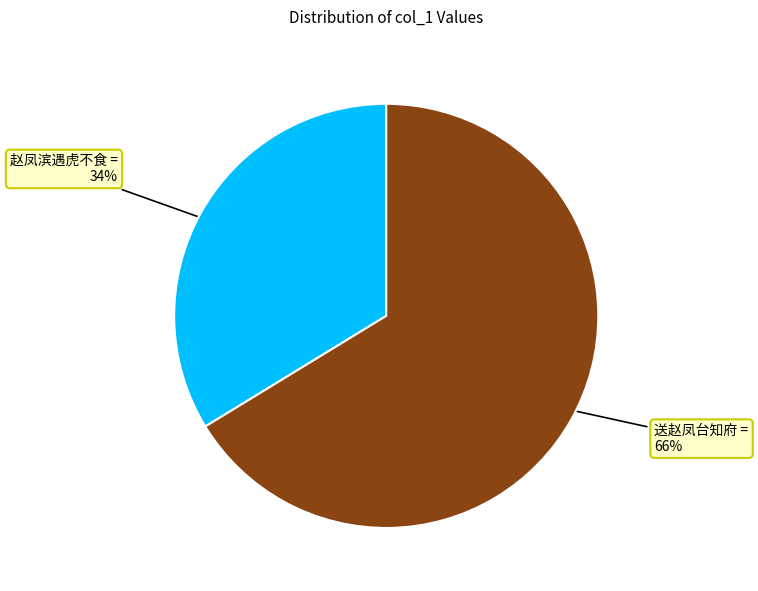

To the nearest percent, what is the average slice percentage?

50%